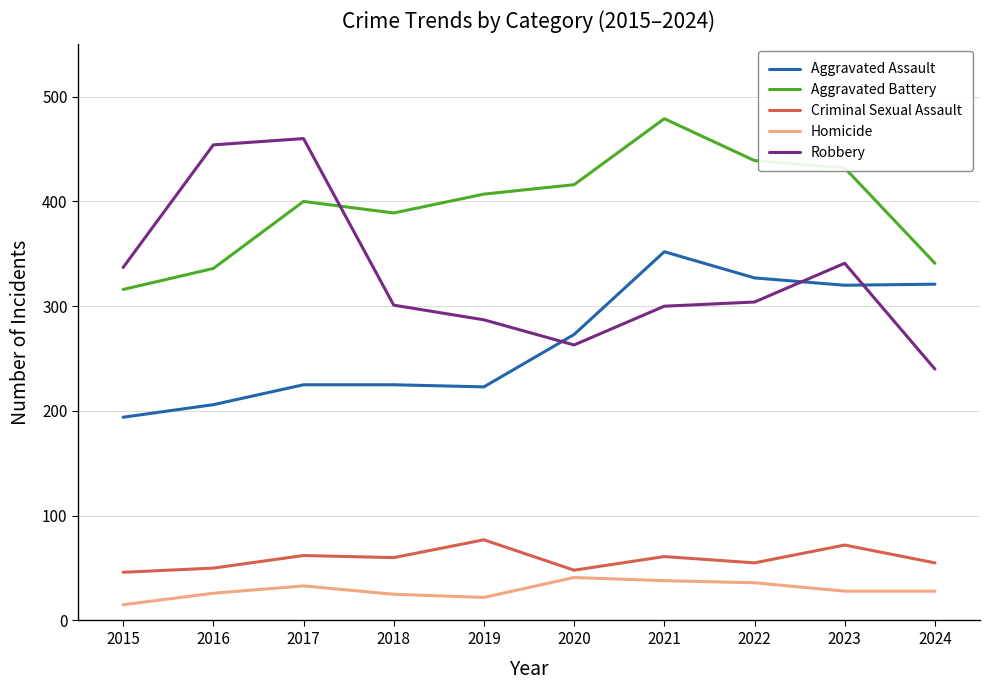

What is the smallest value displayed?

15